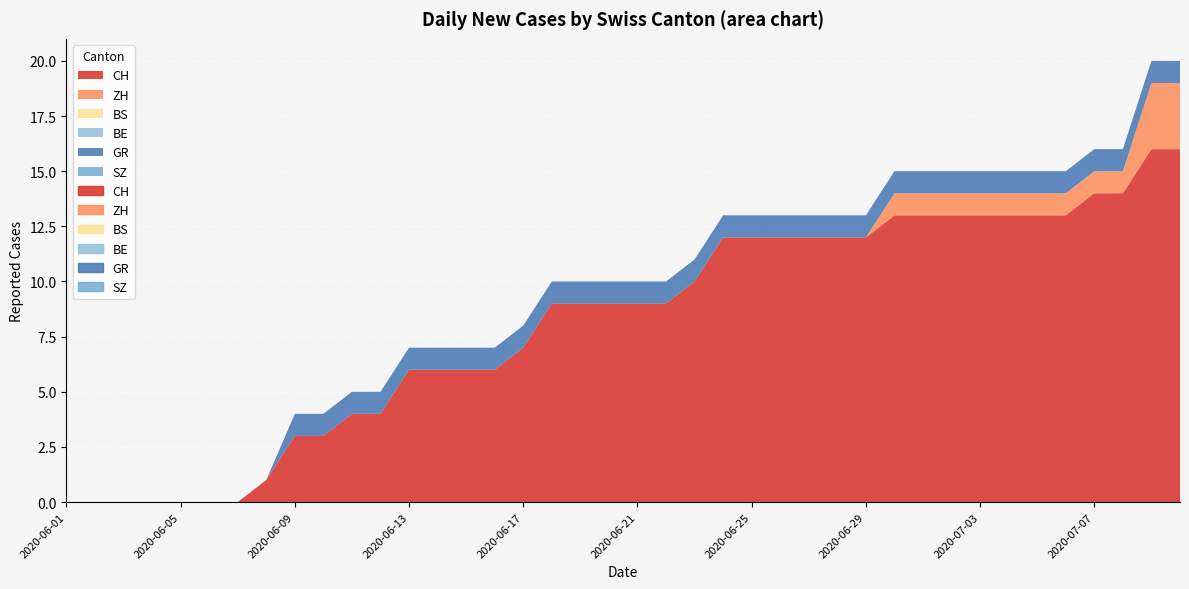

Rank the series by their maximum value, from highest to lowest.

CH, ZH, GR, BS, BE, SZ